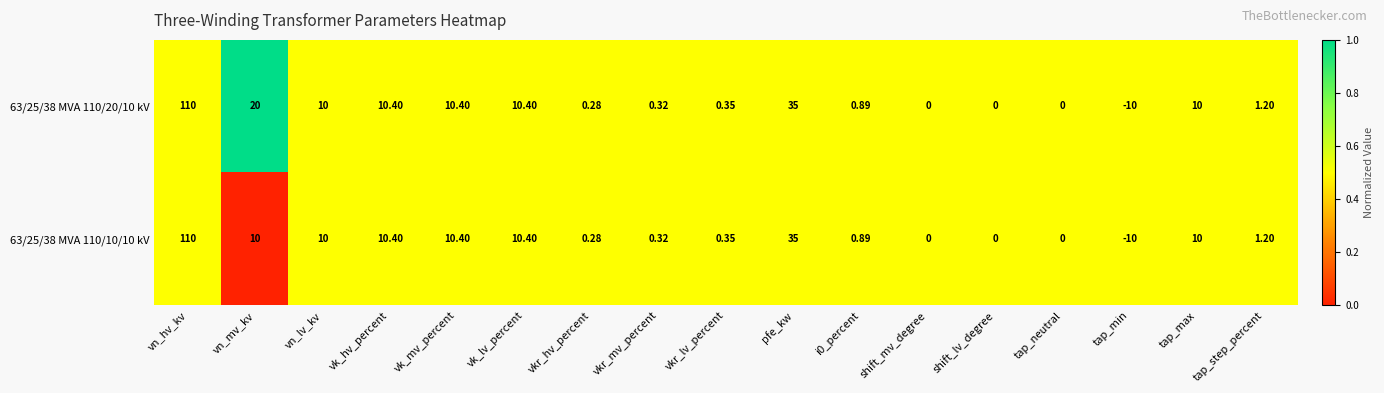

Is the value of 63/25/38 MVA 110/20/10 kV at shift_lv_degree greater than the value of 63/25/38 MVA 110/10/10 kV at vkr_mv_percent?

No